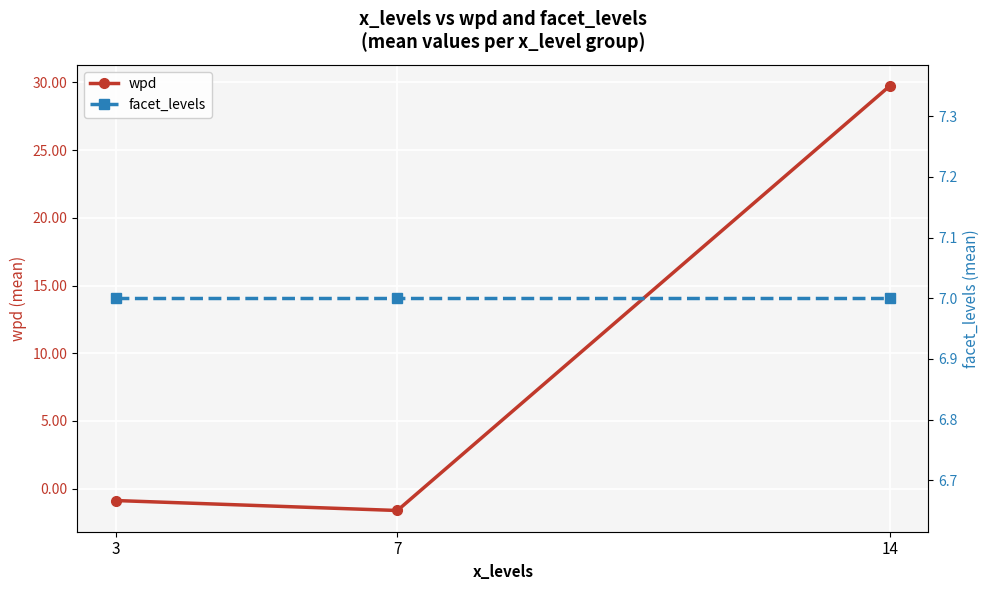

What value does the wpd series have at 14?

29.7